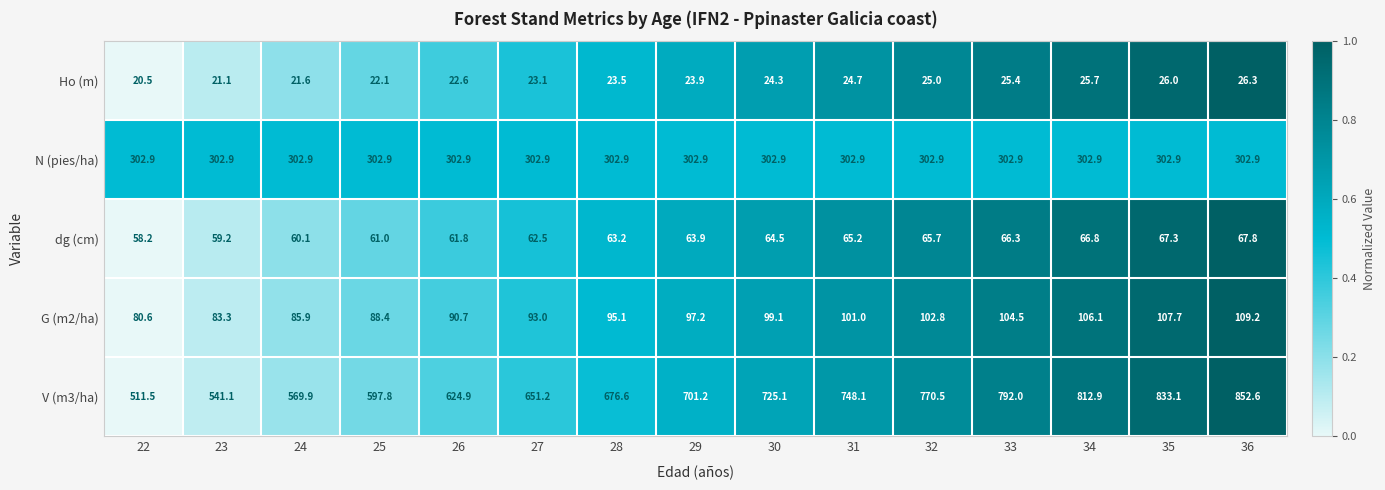

Which series has the widest spread of values?

V (m3/ha)